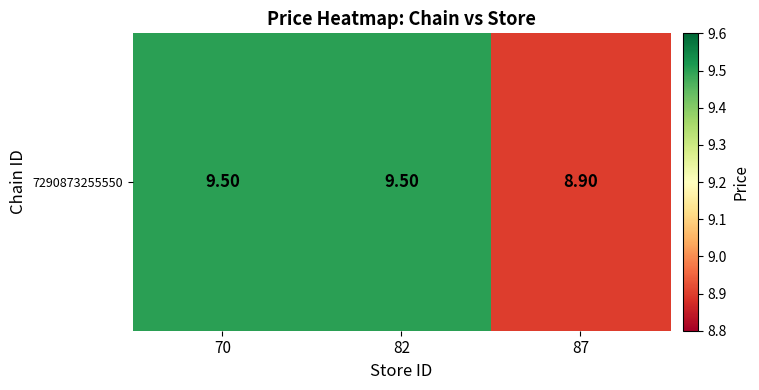

The value at 70 is 12.4. True or false?

False